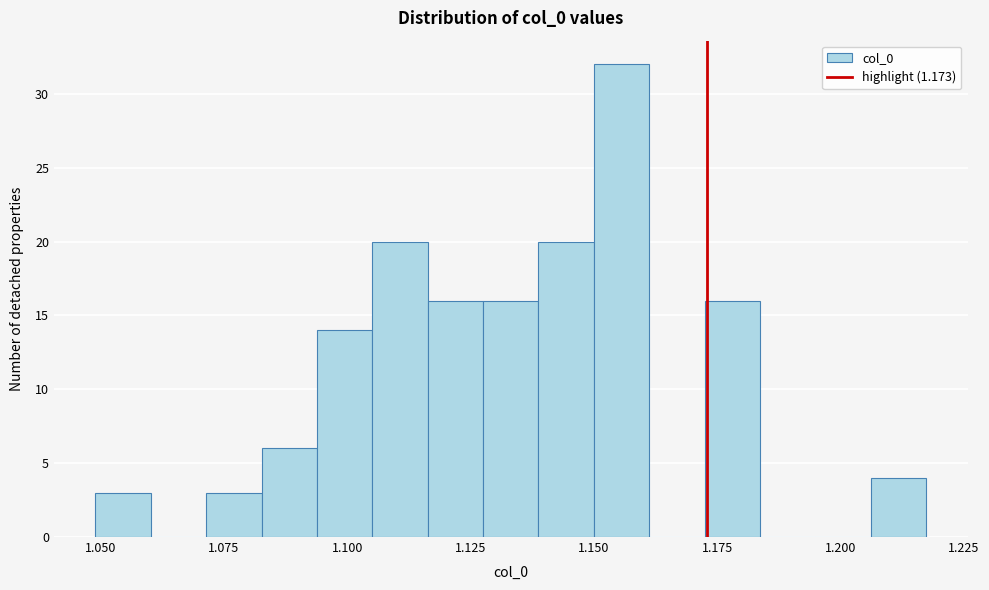

Around what value on the x-axis is the tallest bar? Give the approximate position of its centre, as read against the axis.

1.155